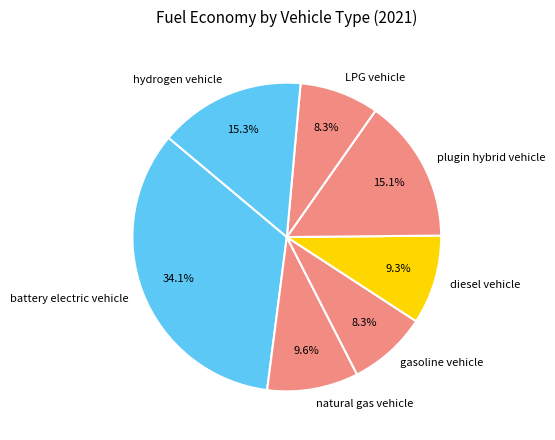

How much of the chart is everything except gasoline vehicle?

91.7%